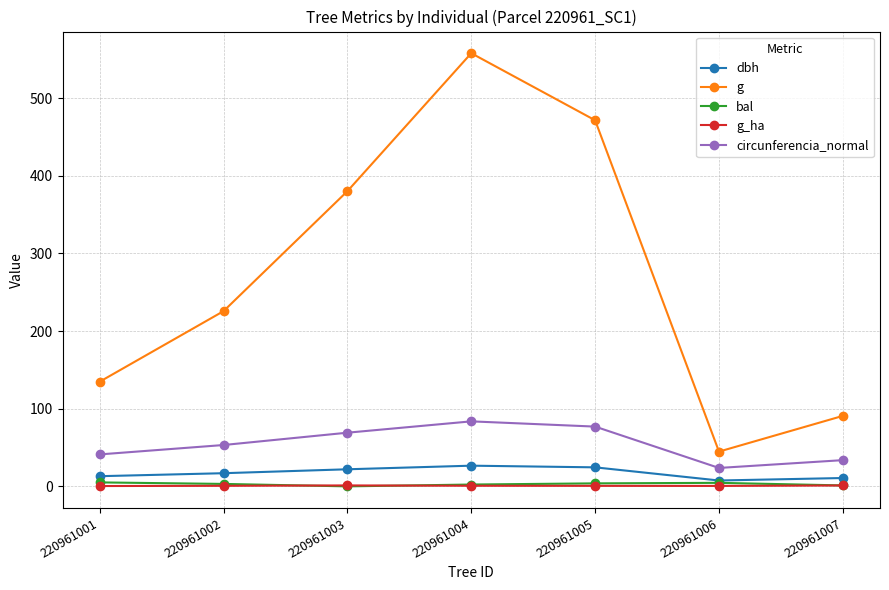

True or false: g and g_ha cross at least once.

False